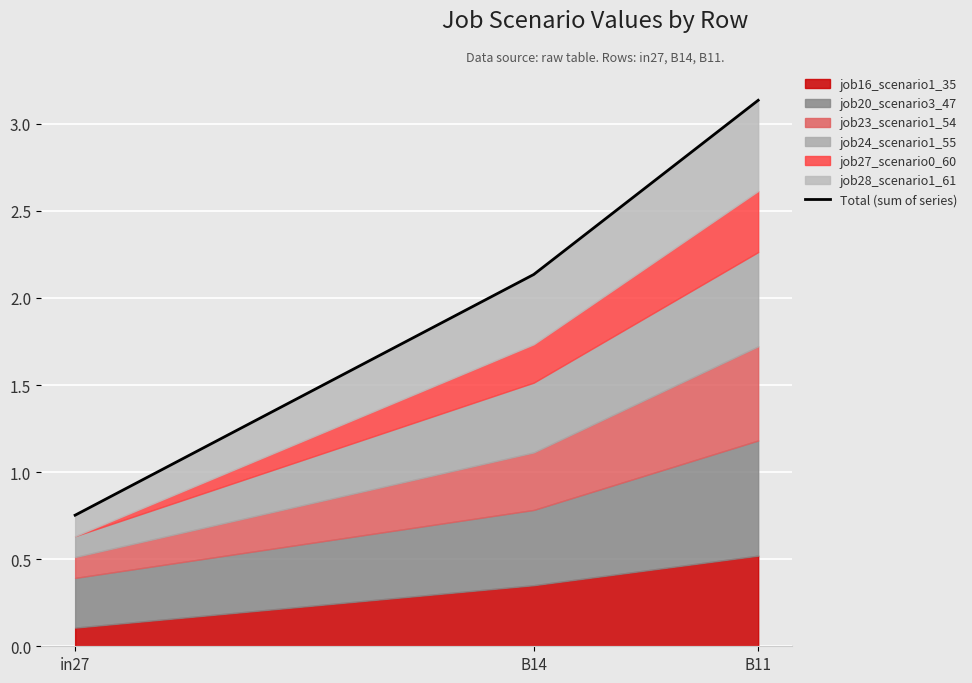

List the labels in order of value, largest first.

B11, B14, in27